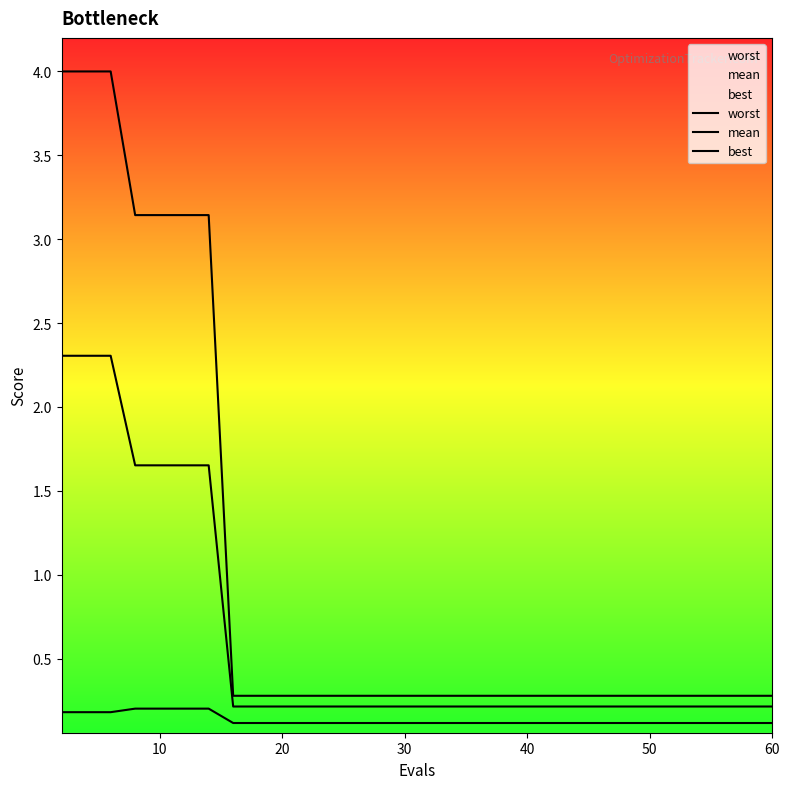

Count the number of data series in this chart.

3